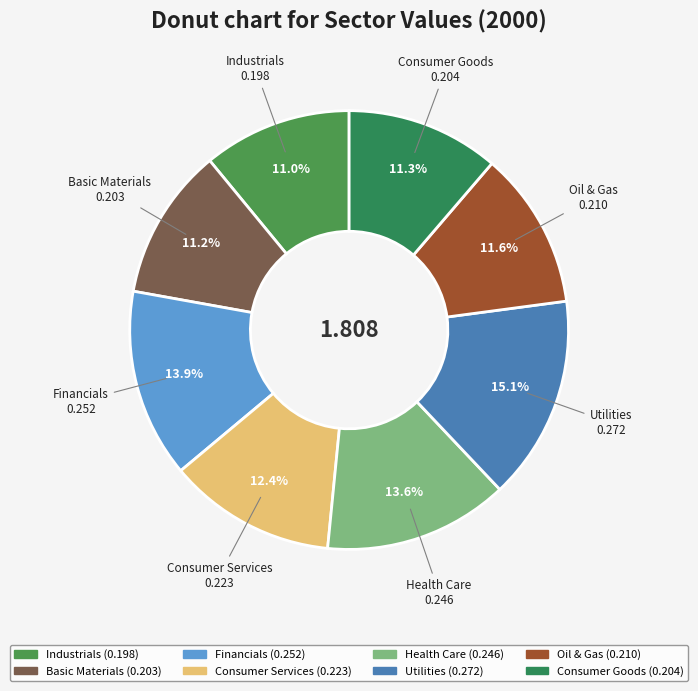

What is the largest slice in the pie chart?

Utilities